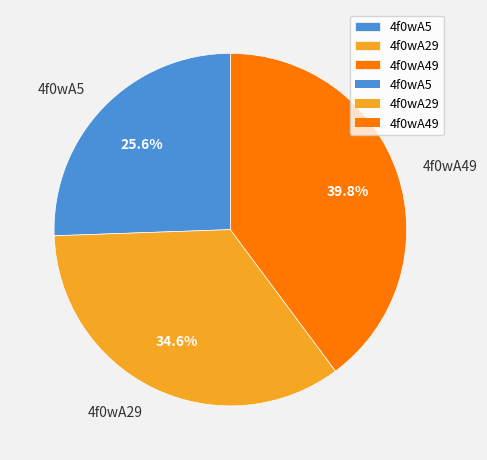

To the nearest percent, what is the difference between the 4f0wA49 and 4f0wA5 slice percentages?

14%